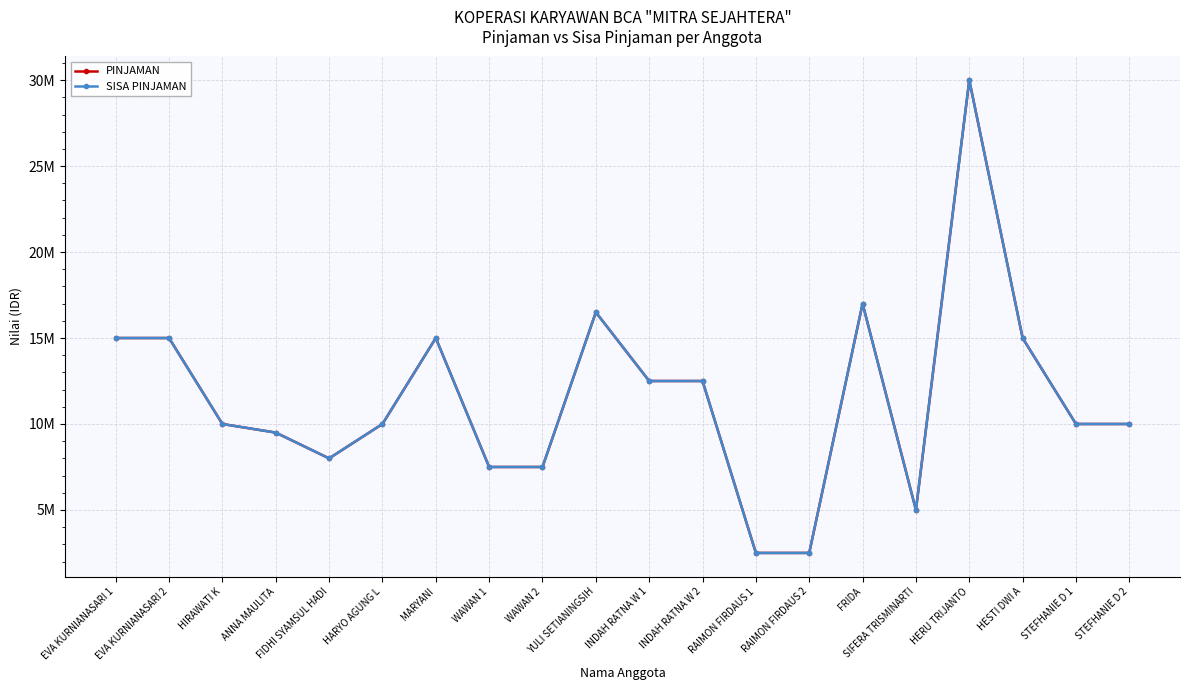

True or false: PINJAMAN and SISA PINJAMAN cross at least once.

False